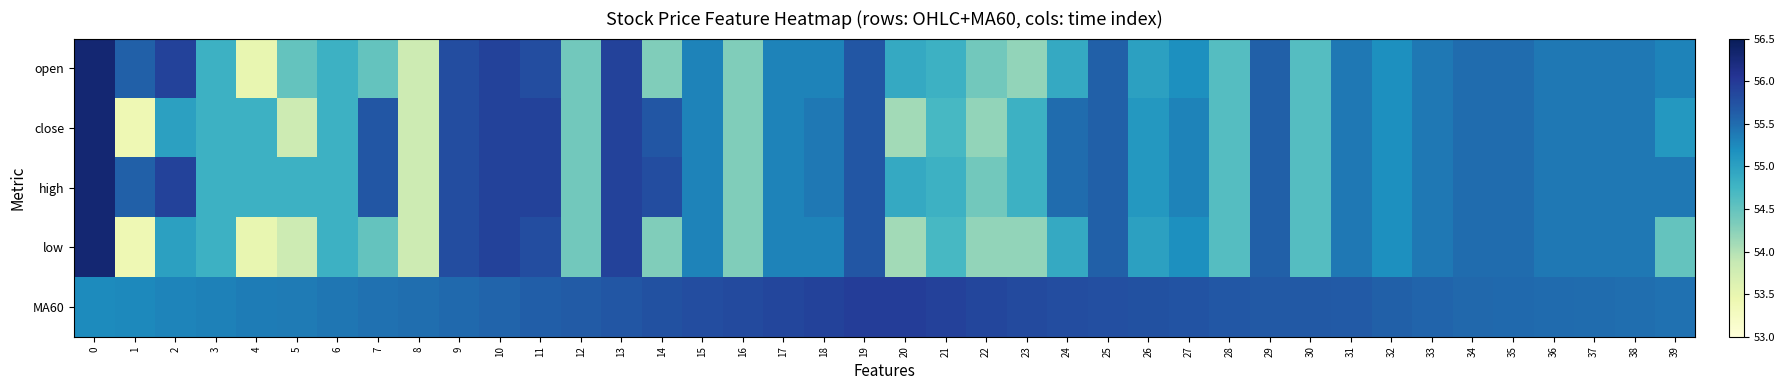

Reading left to right, extract all data points from this chart.

row_0: 0=56.3	1=55.6	2=55.9	3=54.8	4=53.5	5=54.5	6=54.8	7=54.5	8=53.8	9=55.8	10=55.9	11=55.8	12=54.4	13=55.9	14=54.3	15=55.3	16=54.3	17=55.3	18=55.3	19=55.7	20=54.9	21=54.8	22=54.4	23=54.2	24=54.9	25=55.6	26=55.0	27=55.2	28=54.6	29=55.6	30=54.6	31=55.4	32=55.2	33=55.4	34=55.5	35=55.5	36=55.4	37=55.4	38=55.4	39=55.3
row_1: 0=56.3	1=53.4	2=55.0	3=54.8	4=54.8	5=53.8	6=54.8	7=55.7	8=53.8	9=55.8	10=55.9	11=55.9	12=54.4	13=55.9	14=55.7	15=55.3	16=54.3	17=55.3	18=55.4	19=55.7	20=54.1	21=54.7	22=54.2	23=54.8	24=55.5	25=55.6	26=55.1	27=55.3	28=54.6	29=55.6	30=54.6	31=55.4	32=55.2	33=55.4	34=55.5	35=55.5	36=55.4	37=55.4	38=55.4	39=55.1
row_2: 0=56.3	1=55.6	2=55.9	3=54.8	4=54.8	5=54.8	6=54.8	7=55.7	8=53.8	9=55.8	10=55.9	11=55.9	12=54.4	13=55.9	14=55.8	15=55.3	16=54.3	17=55.3	18=55.4	19=55.7	20=54.9	21=54.8	22=54.4	23=54.8	24=55.5	25=55.6	26=55.1	27=55.3	28=54.6	29=55.6	30=54.6	31=55.4	32=55.2	33=55.4	34=55.5	35=55.5	36=55.4	37=55.4	38=55.4	39=55.4
row_3: 0=56.3	1=53.4	2=55.0	3=54.8	4=53.5	5=53.8	6=54.8	7=54.5	8=53.8	9=55.8	10=55.9	11=55.8	12=54.4	13=55.9	14=54.3	15=55.3	16=54.3	17=55.3	18=55.3	19=55.7	20=54.1	21=54.7	22=54.2	23=54.2	24=54.9	25=55.6	26=55.0	27=55.2	28=54.6	29=55.6	30=54.6	31=55.4	32=55.2	33=55.4	34=55.5	35=55.5	36=55.4	37=55.4	38=55.4	39=54.5
row_4: 0=55.2	1=55.2	2=55.3	3=55.3	4=55.4	5=55.4	6=55.4	7=55.5	8=55.5	9=55.5	10=55.6	11=55.6	12=55.6	13=55.7	14=55.8	15=55.8	16=55.8	17=55.9	18=55.9	19=56.0	20=56.0	21=55.9	22=55.9	23=55.8	24=55.8	25=55.8	26=55.8	27=55.7	28=55.7	29=55.7	30=55.7	31=55.7	32=55.6	33=55.6	34=55.5	35=55.5	36=55.5	37=55.5	38=55.5	39=55.5